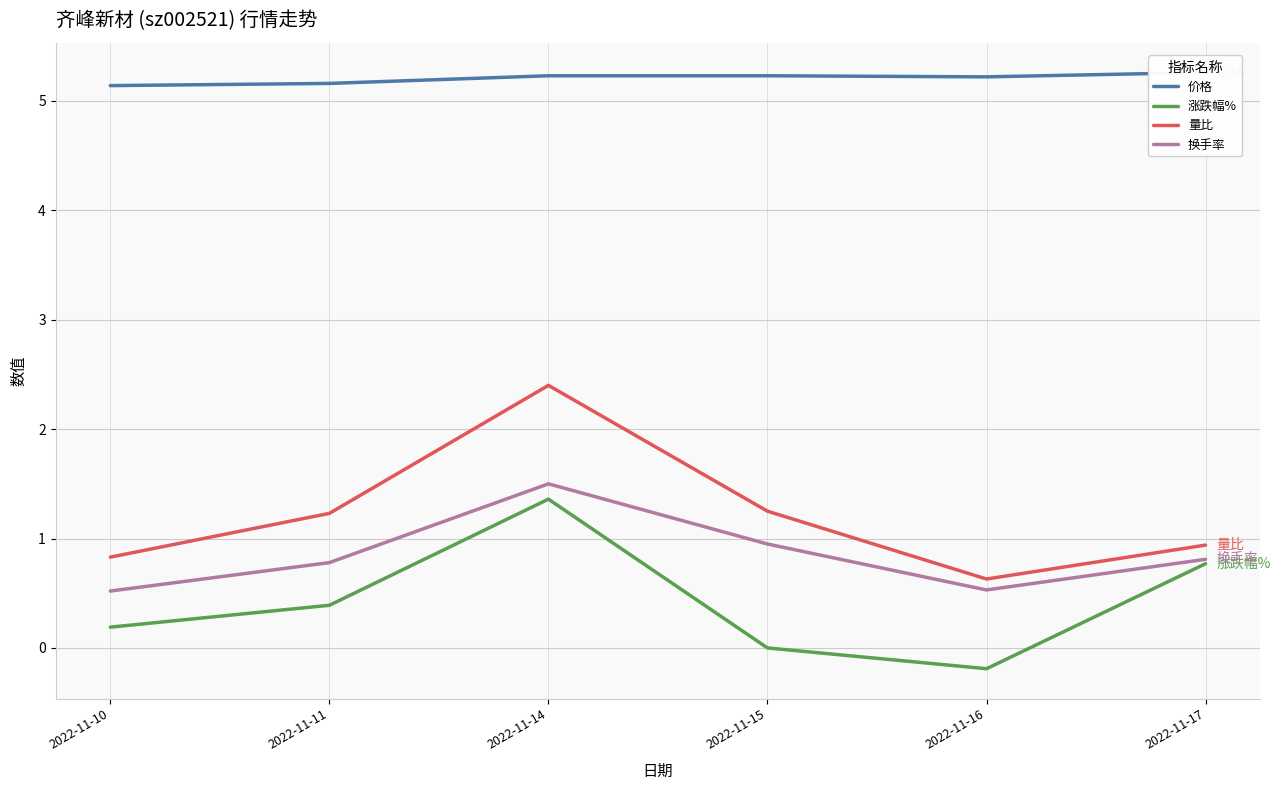

How many lines are shown in the chart?

4